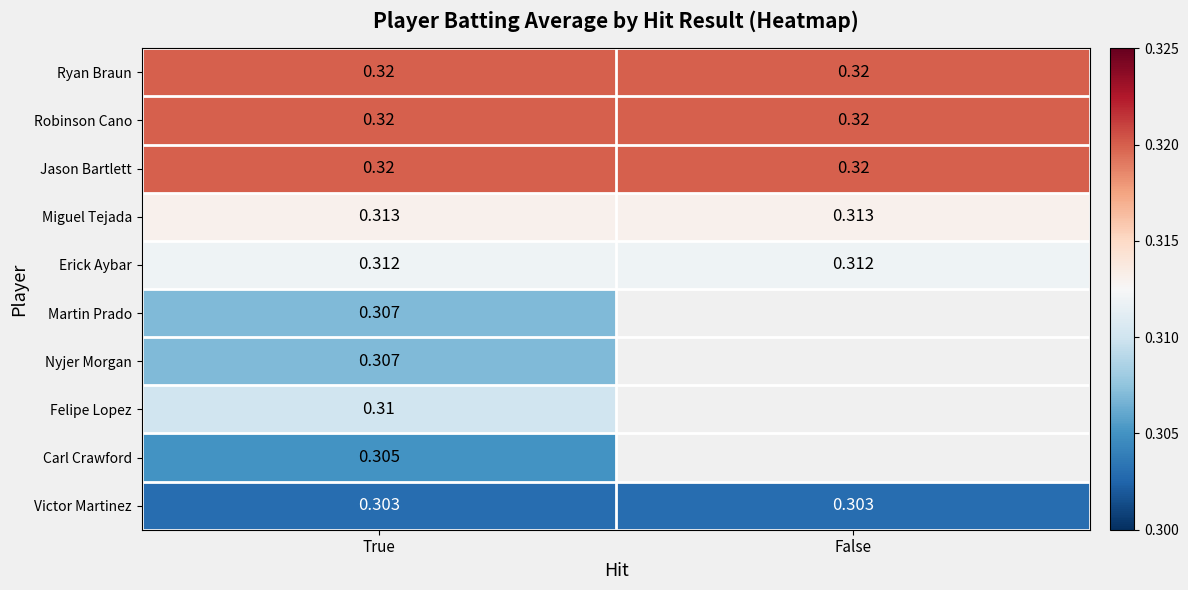

Is the value of Erick Aybar at True greater than the value of Robinson Cano at False?

No